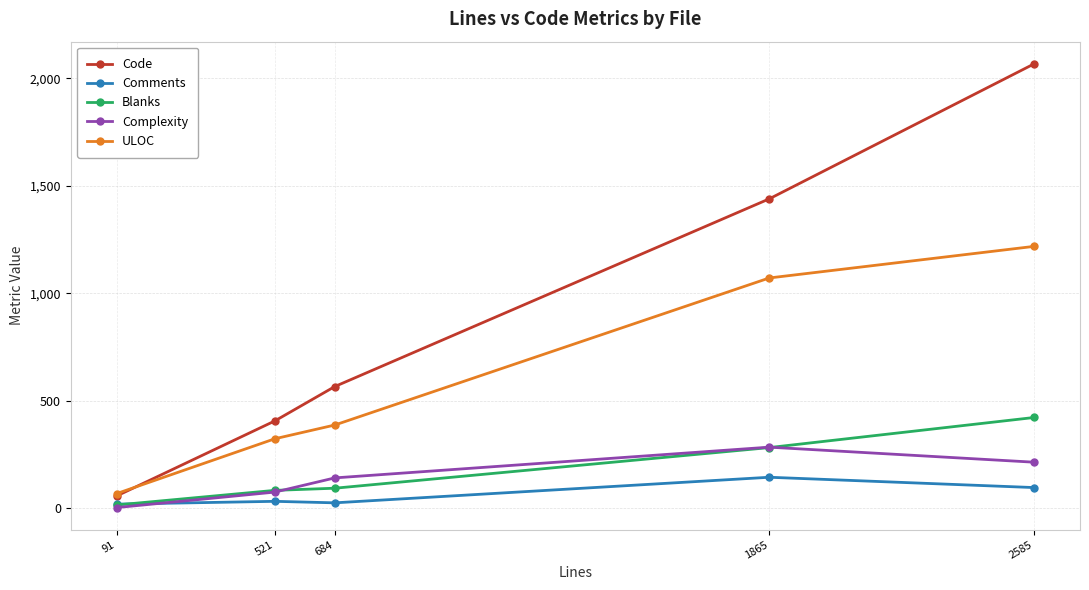

Which series has the largest total across all categories?

Code